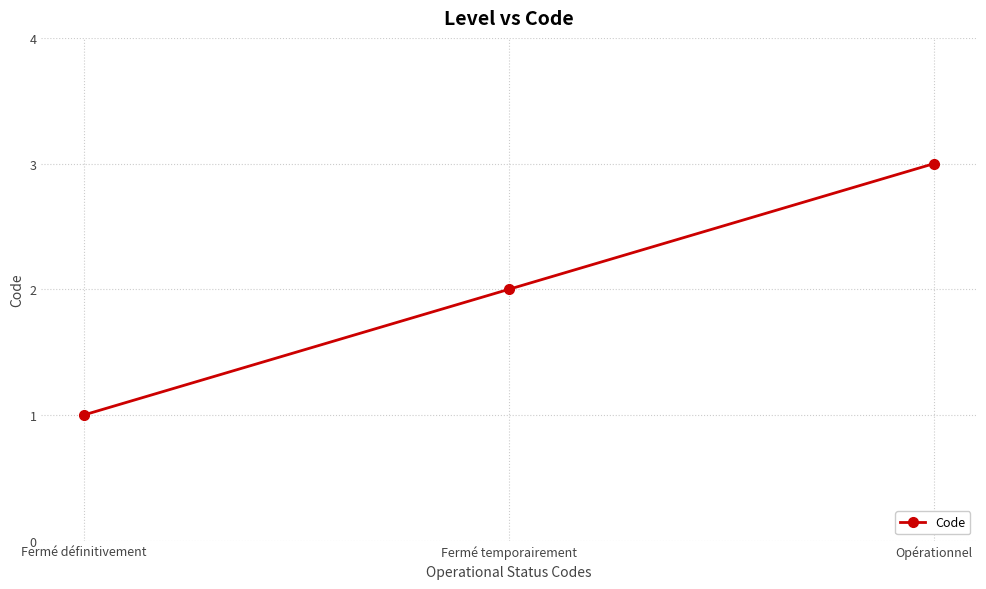

Rank the categories by value from lowest to highest.

Fermé définitivement, Fermé temporairement, Opérationnel